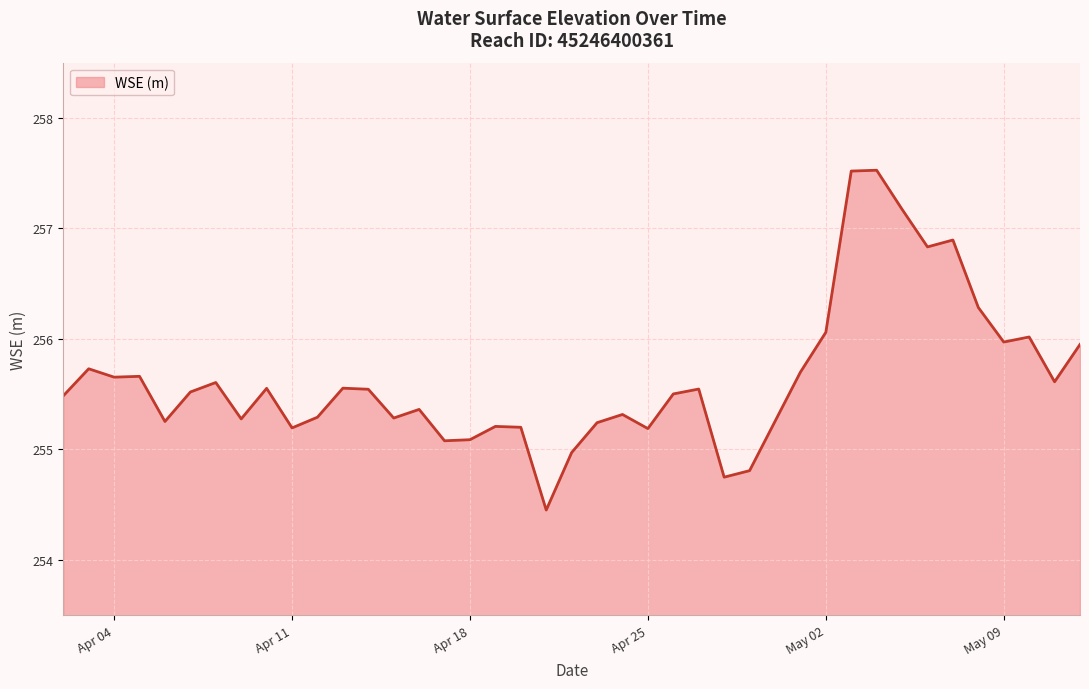

What is the greatest value displayed?

257.5